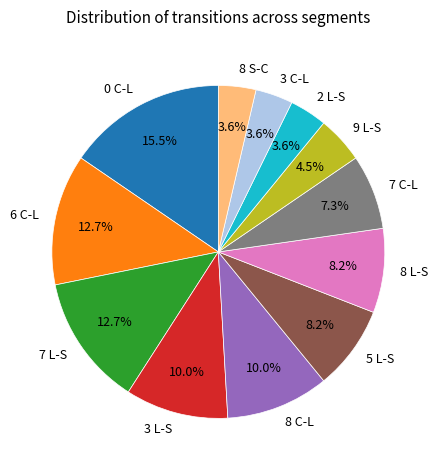

Which slice is the largest?

0 C-L